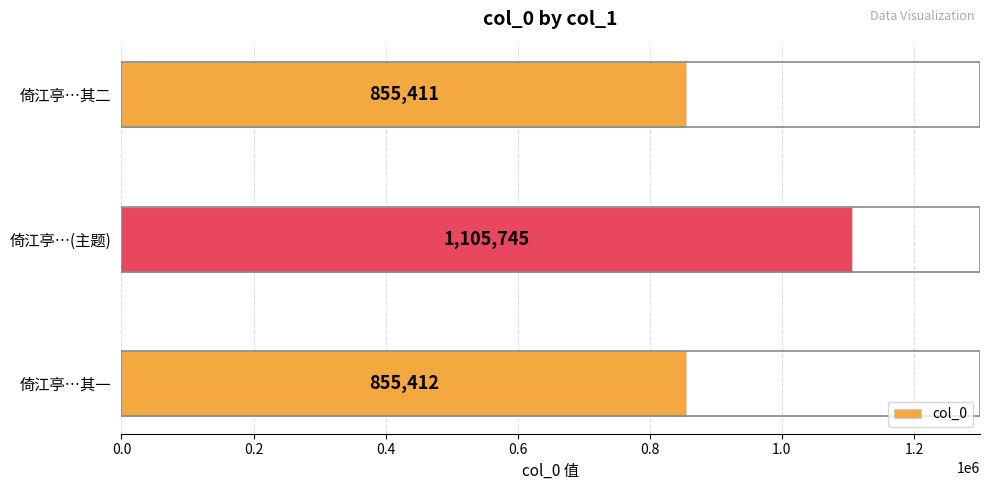

What is the sum of all values?

2816568